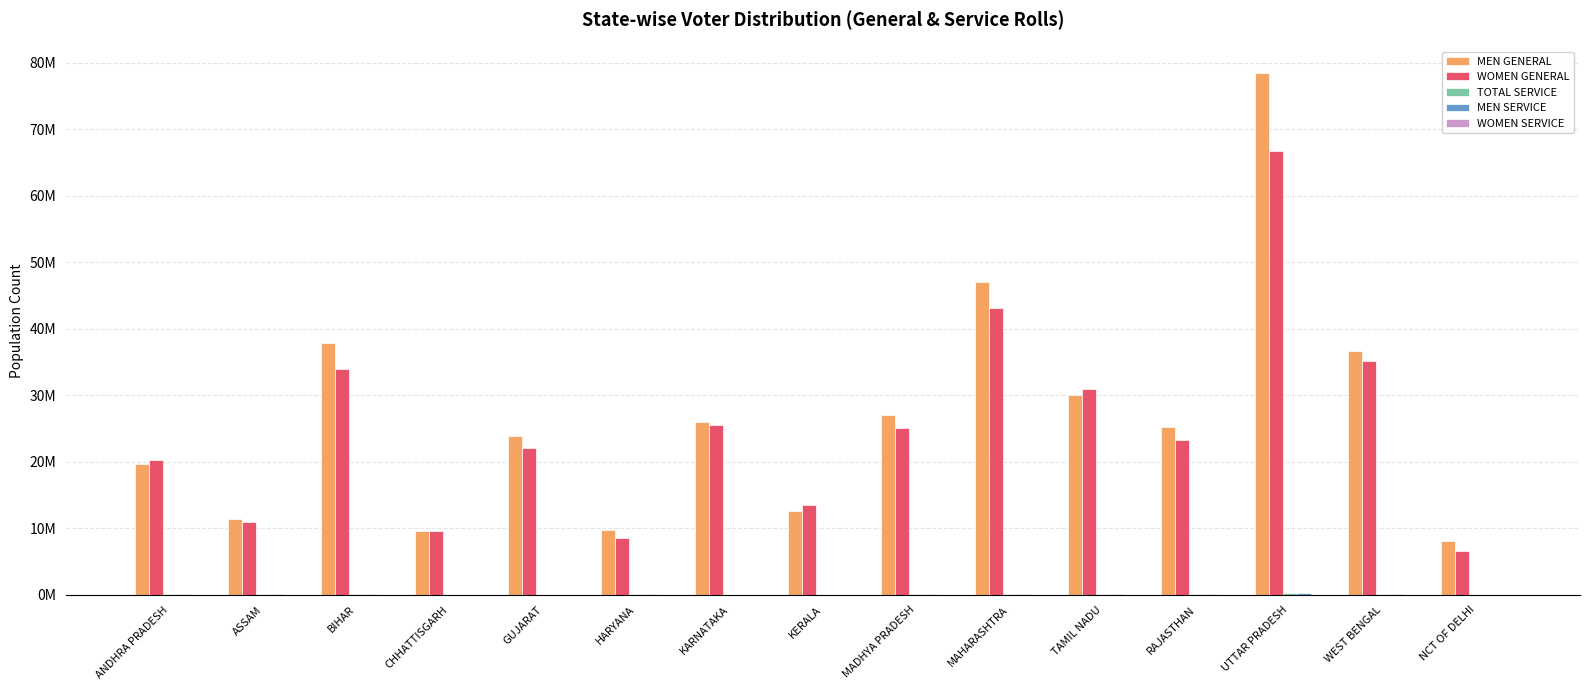

What is the total value across all series at KERALA?

26223632